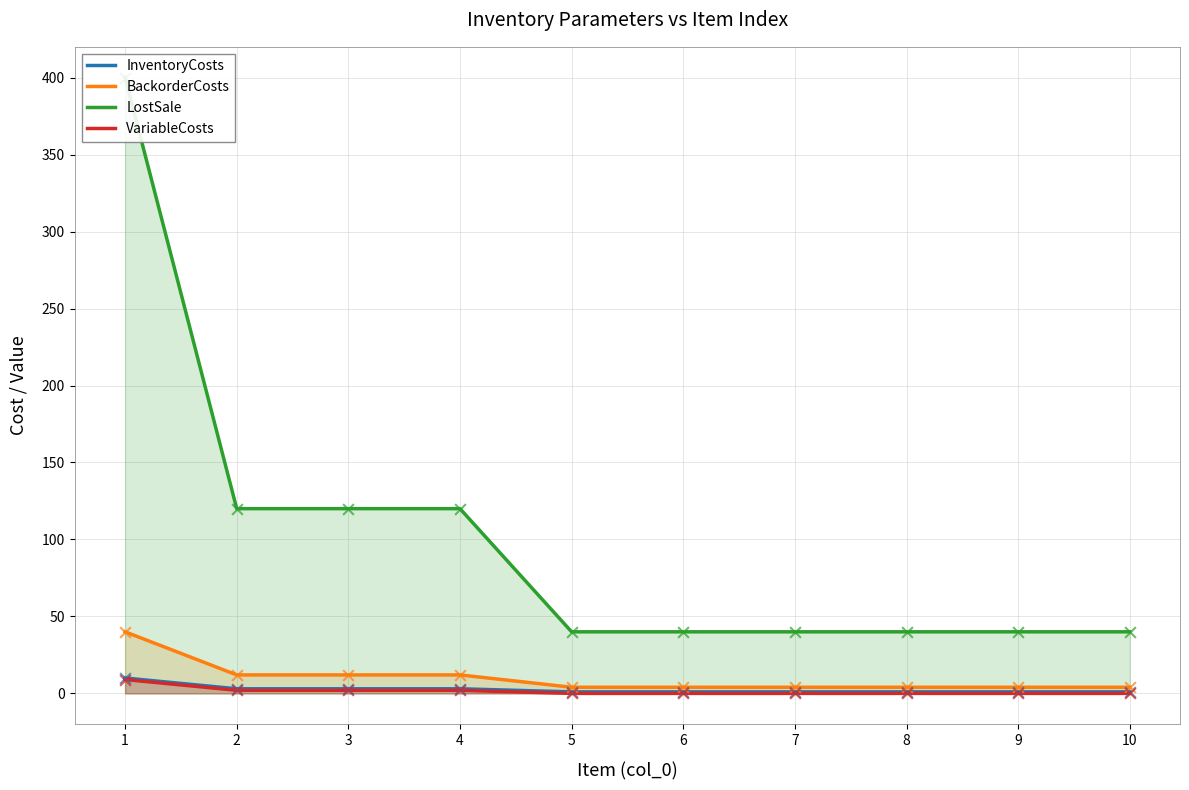

What is the total value across all series at 1?

459